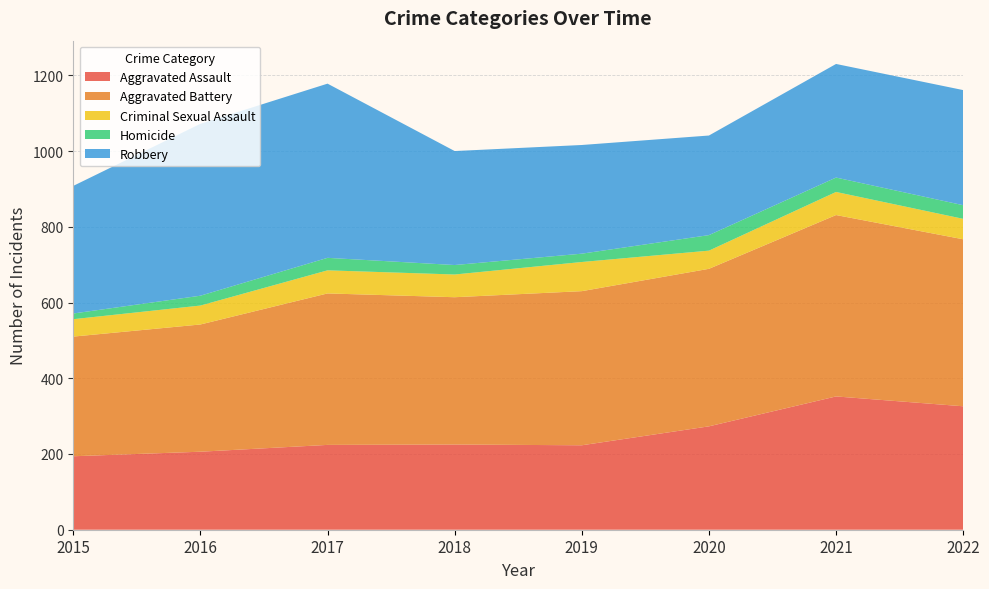

Reading right to left, what are all the values shown in this chart?

Aggravated Assault: 326	352	273	223	225	224	206	194
Aggravated Battery: 441	479	416	407	389	400	336	316
Criminal Sexual Assault: 54	61	48	77	60	61	50	46
Homicide: 36	38	41	22	25	33	26	15
Robbery: 304	300	263	287	301	460	454	337